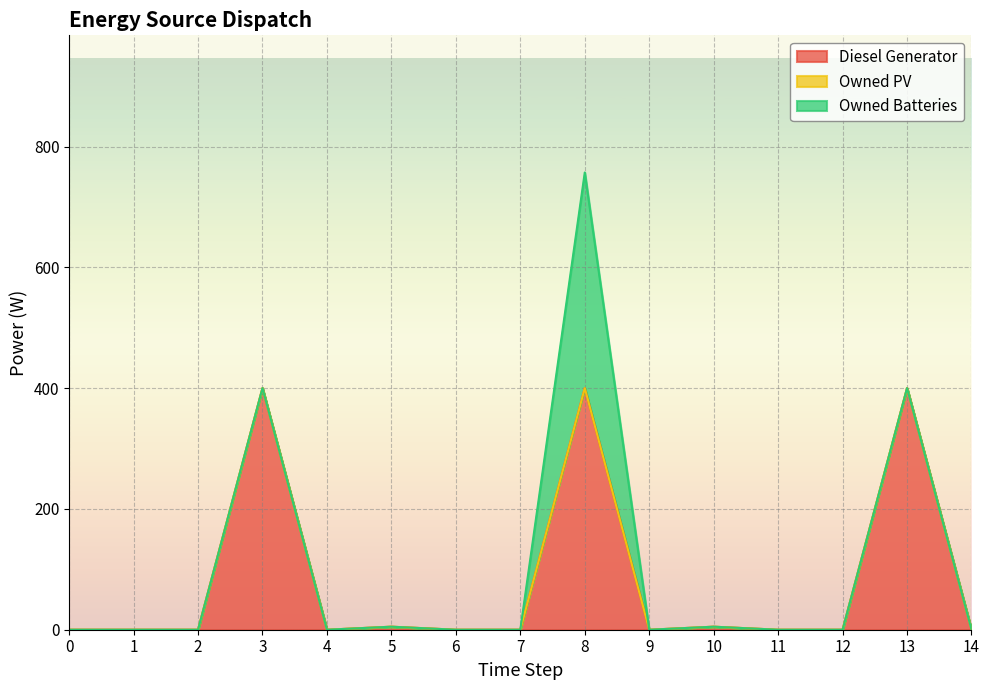

Reading right to left, list all the values displayed in this chart.

Diesel Generator: 0	400	0	0	5	0	400	0	0	5	0	400	0	0	0
Owned PV: 0	0	0	0	0	0	0	0	0	0	0	0	0	0	0
Owned Batteries: 0	0	0	0	0	0	357	0	0	0	0	0	0	0	0